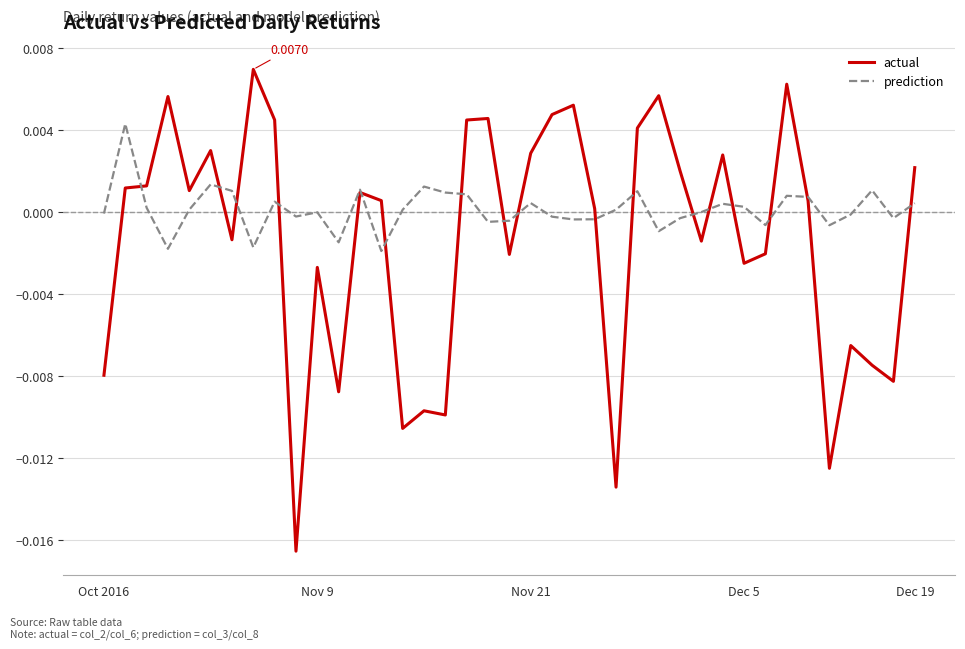

List the series in order of their peak value, lowest first.

prediction, actual